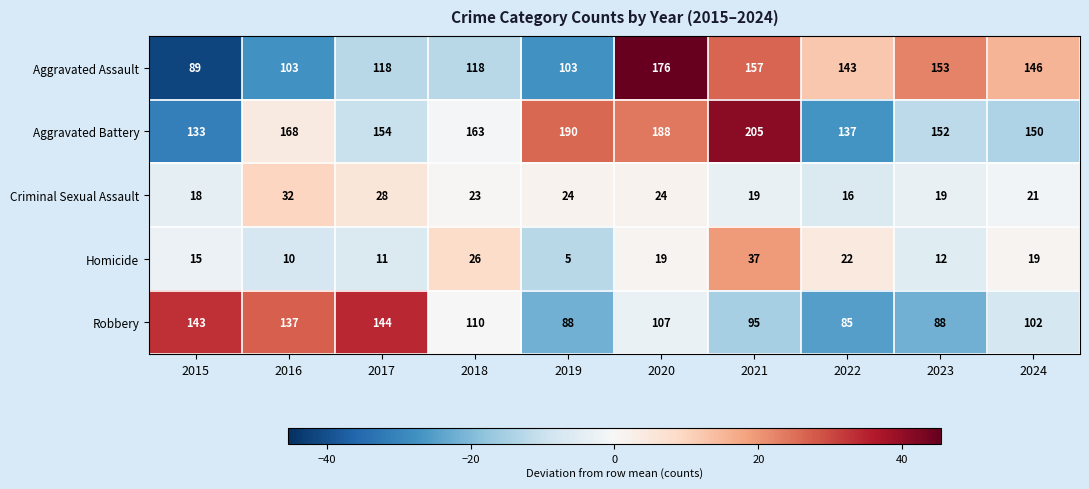

Which series has the largest range (max minus min)?

Aggravated Assault